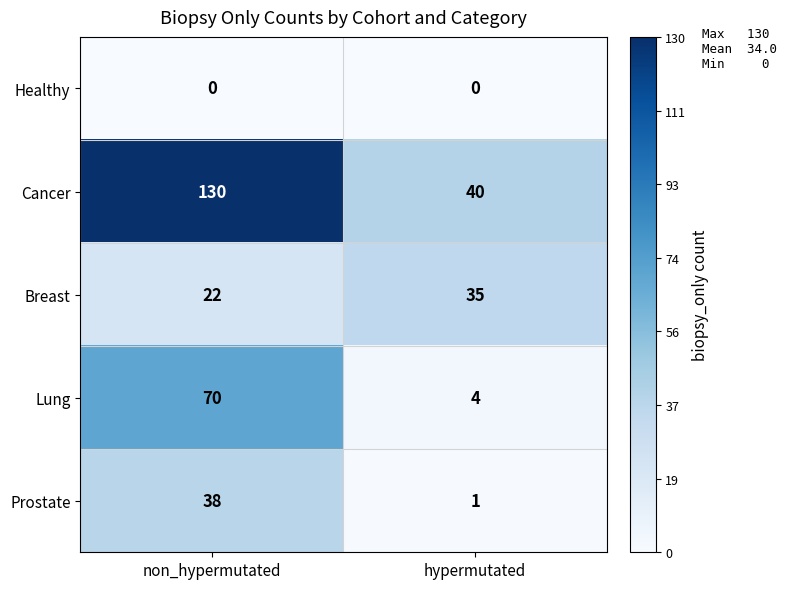

The Cancer series shows 174 at non_hypermutated. True or false?

False